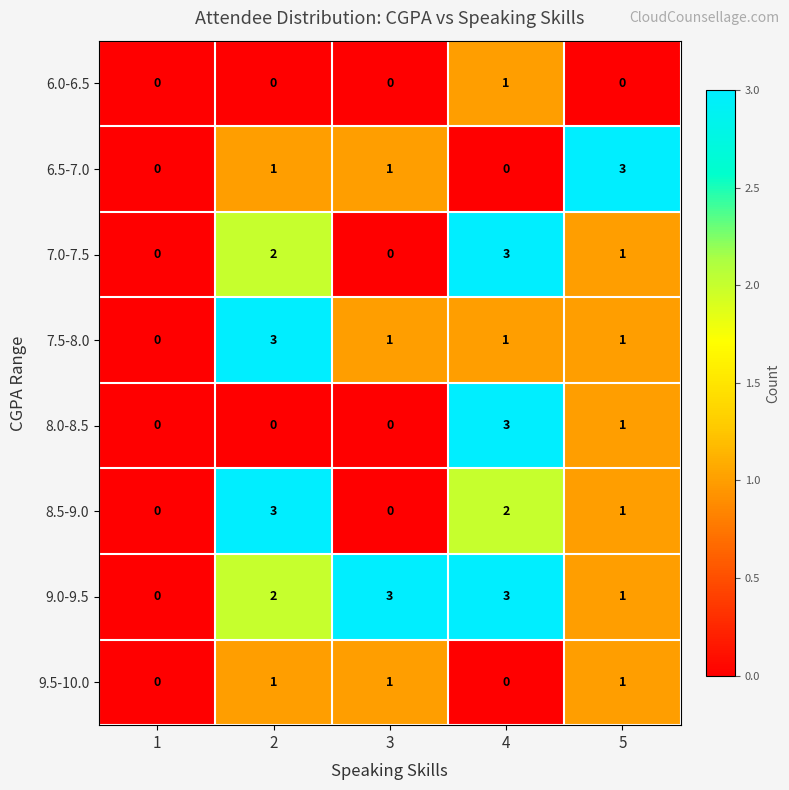

What is the spread (max minus min) of values at 2?

3